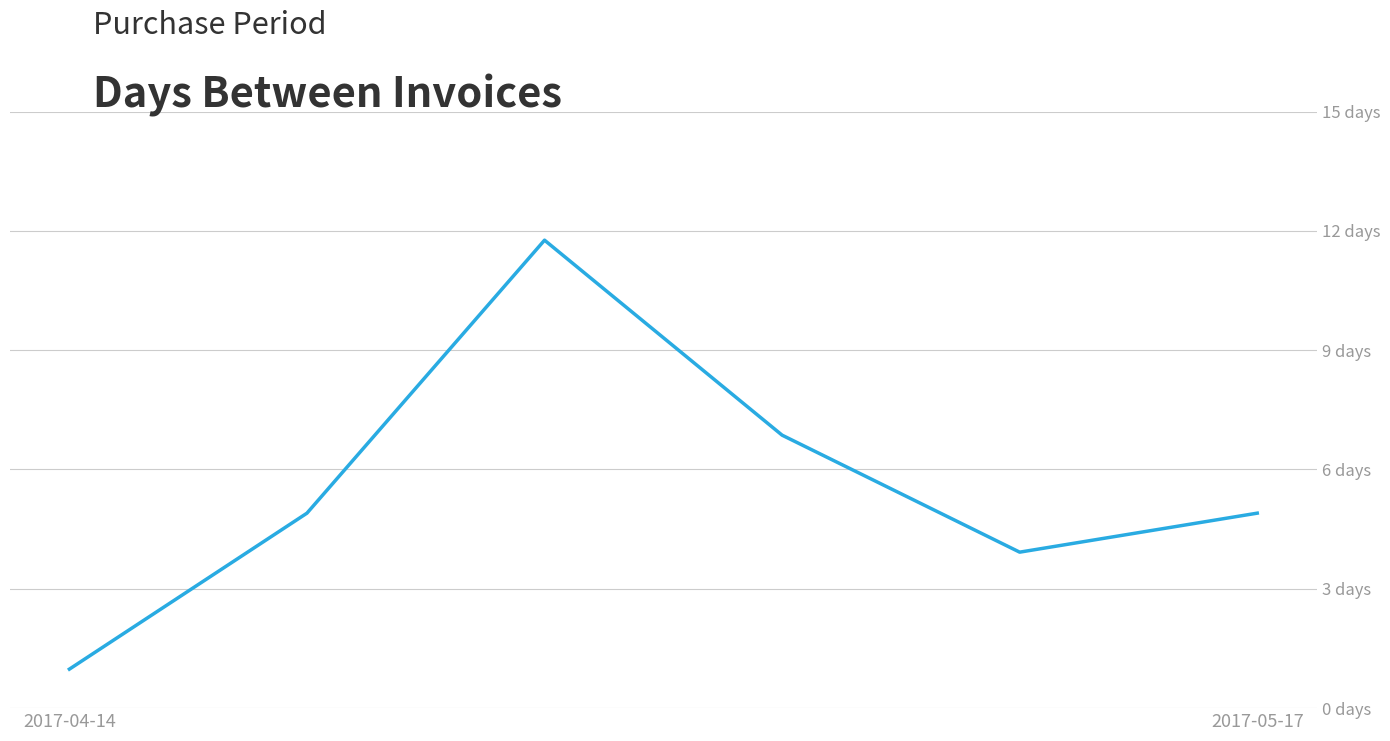

How many points are lower than both their immediate neighbors (excluding endpoints)?

1